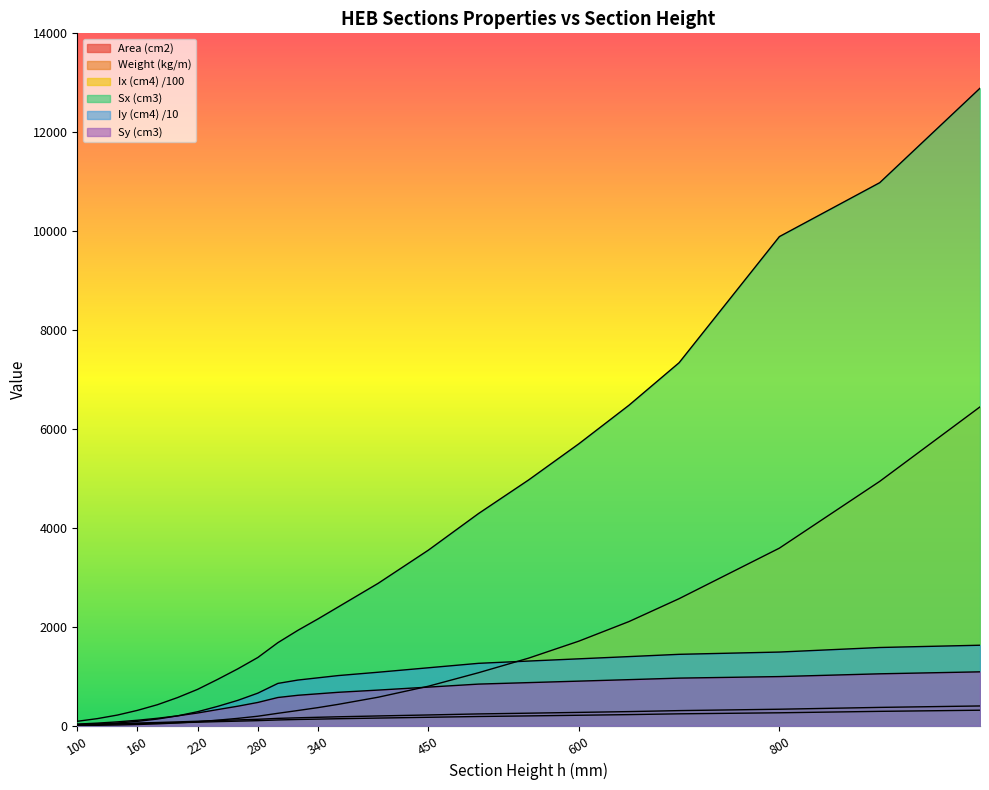

True or false: Area (cm2) has more than 1 interior local peaks.

False